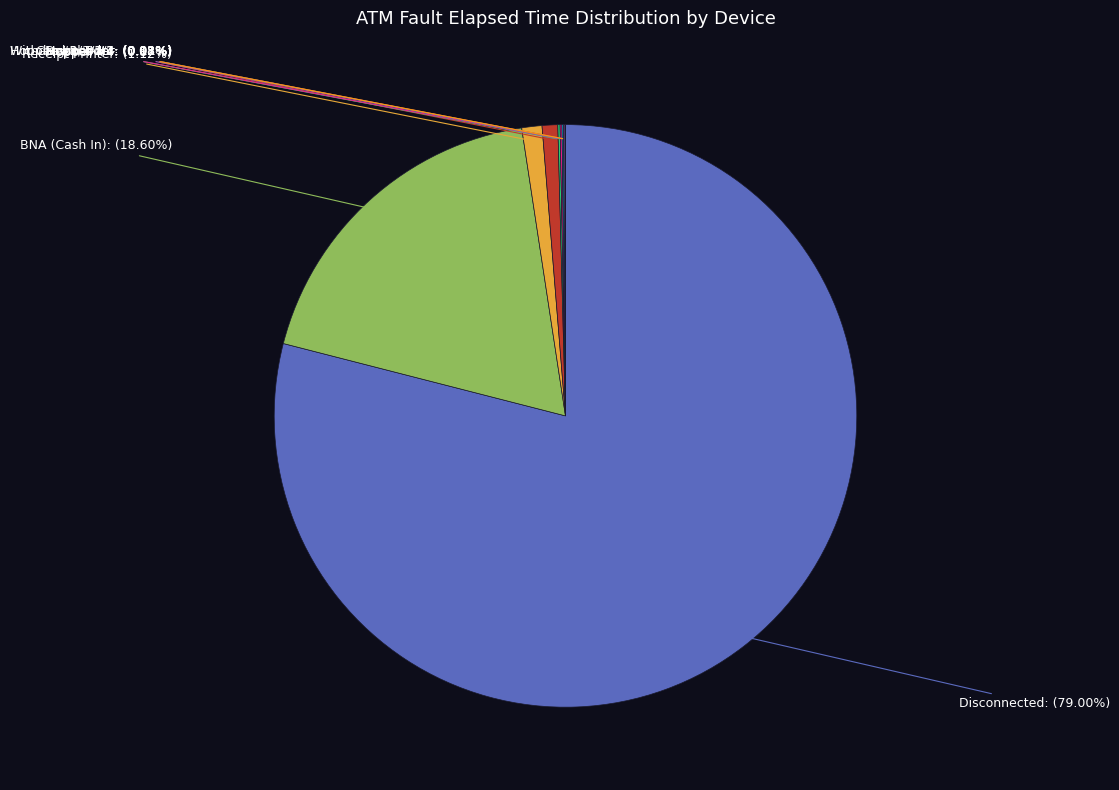

Is there a majority slice in this chart?

Yes